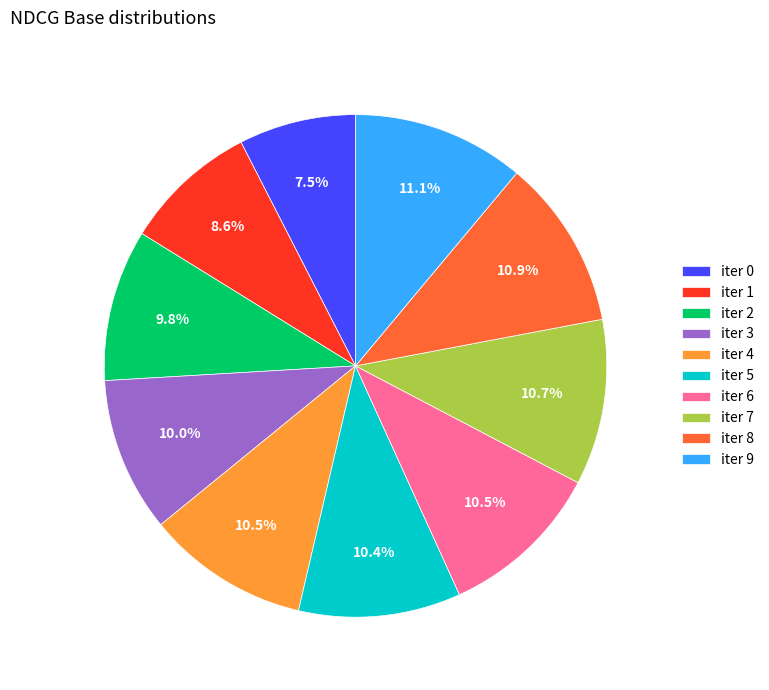

Is there any slice that represents more than half of the pie?

No